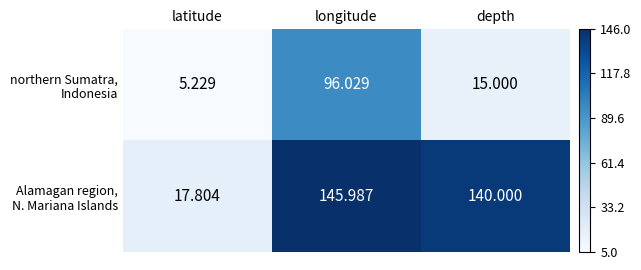

At which category does the chart reach its peak across all series?

longitude